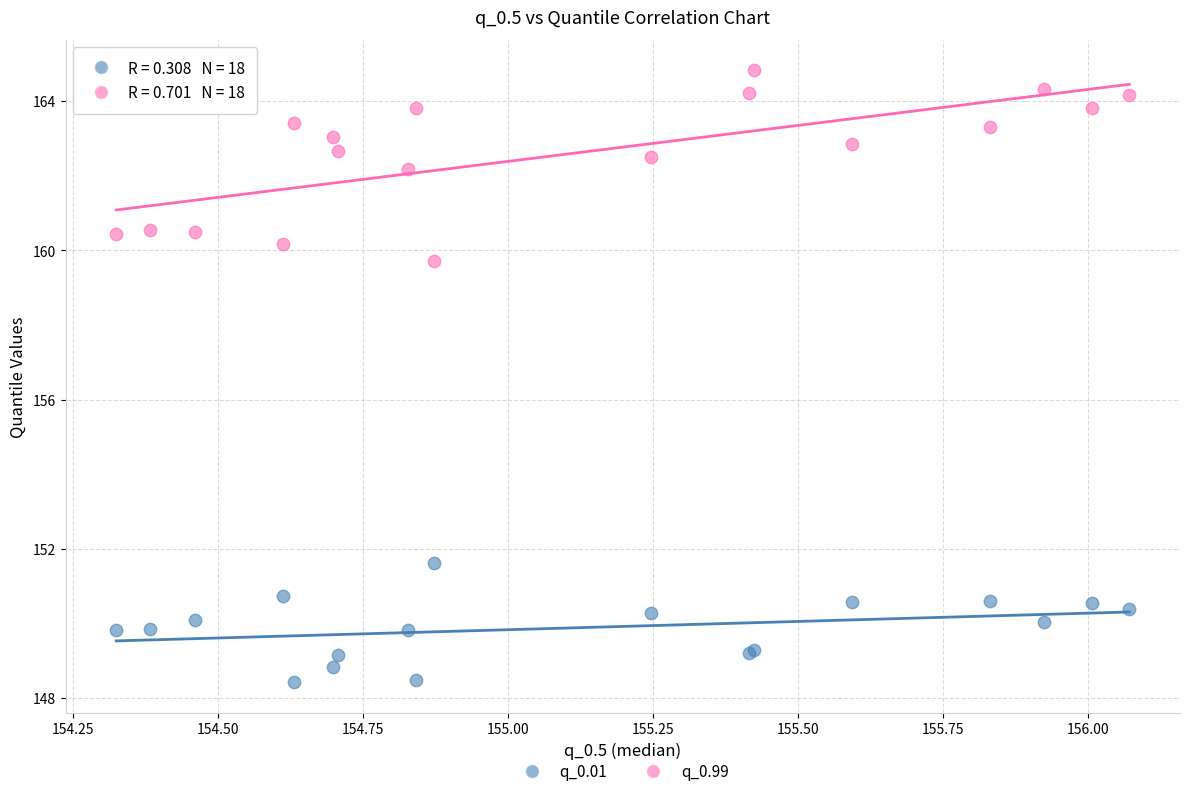

Across all series, what Y value is closest to 156?

159.7